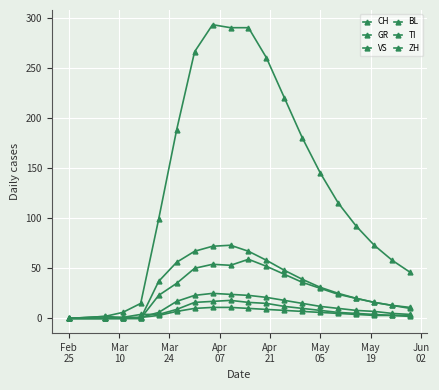

Does the chart display data point markers on the line(s)?

Yes